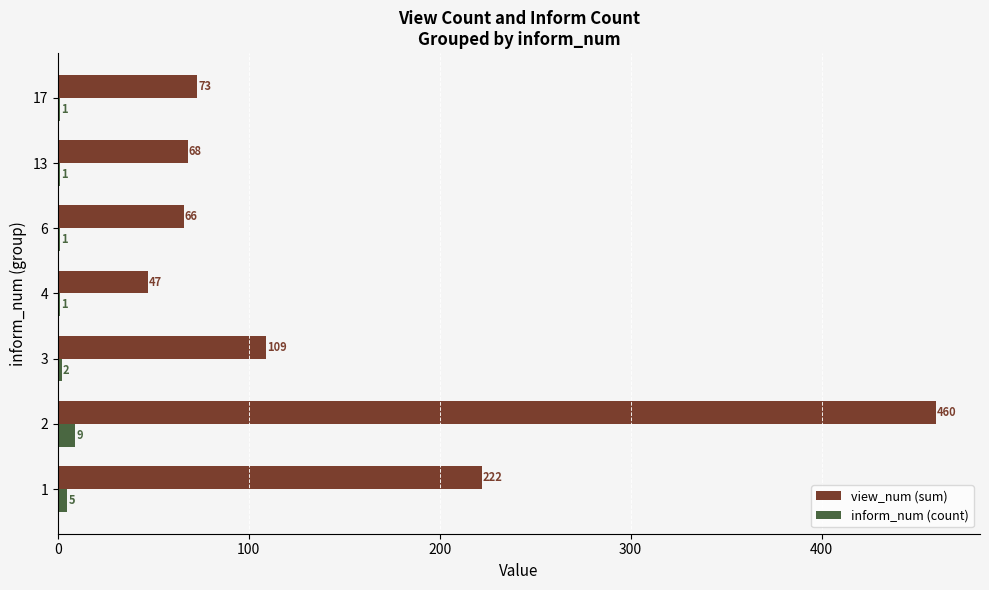

Between 3 and 13, which series saw the biggest shift?

view_num (sum)